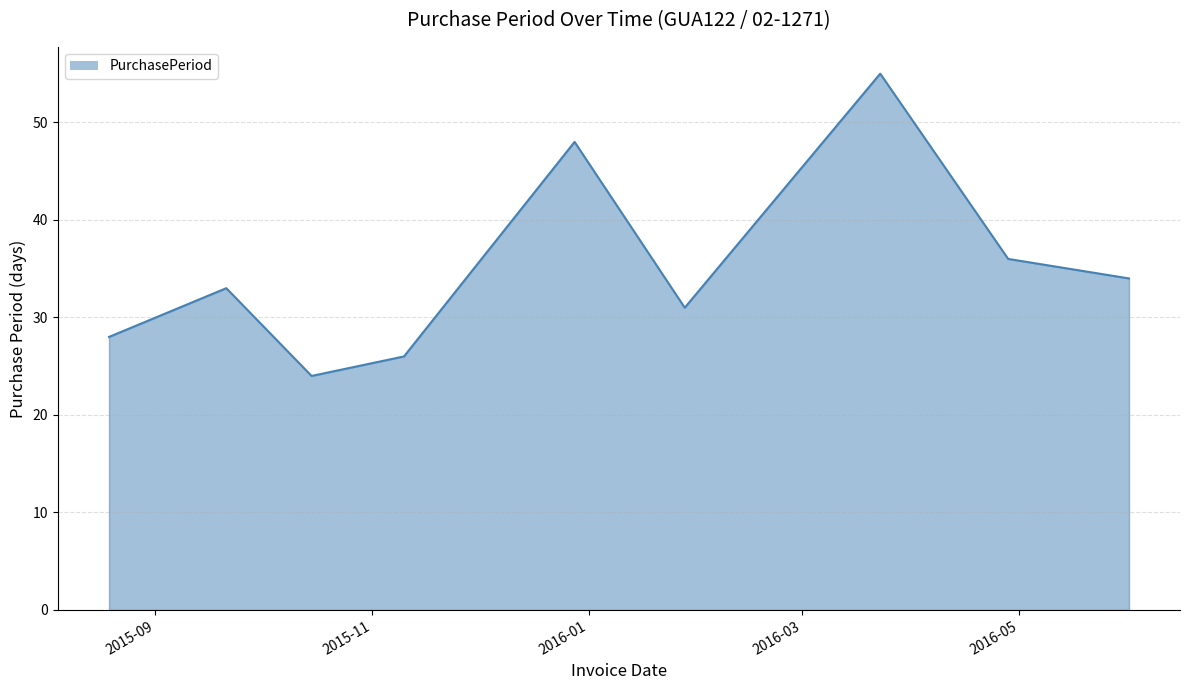

What is the maximum value shown in the chart?

55